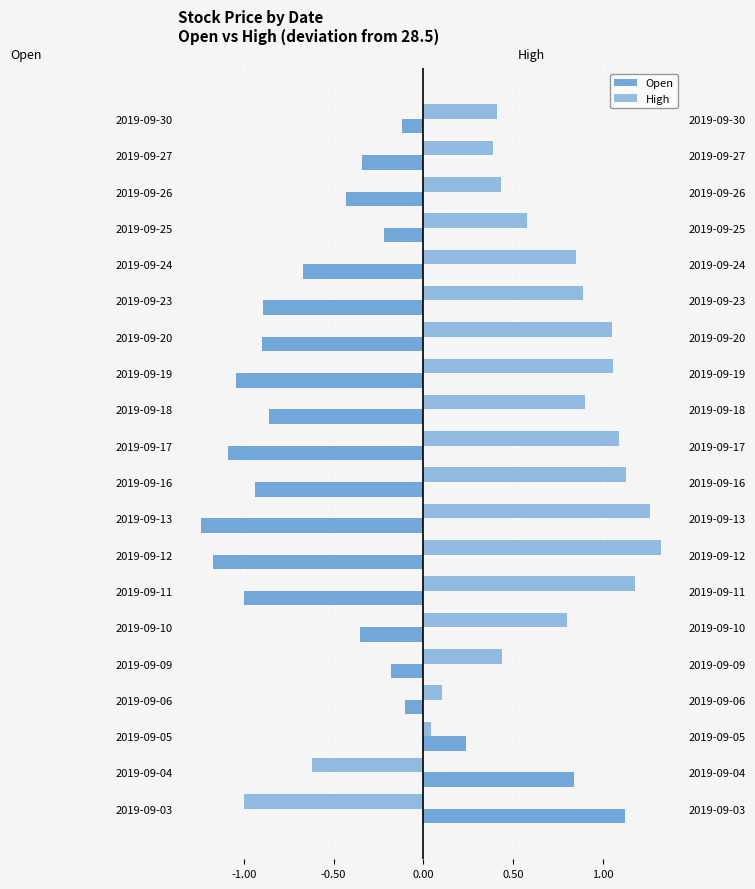

What is the average value of the High series?

0.6